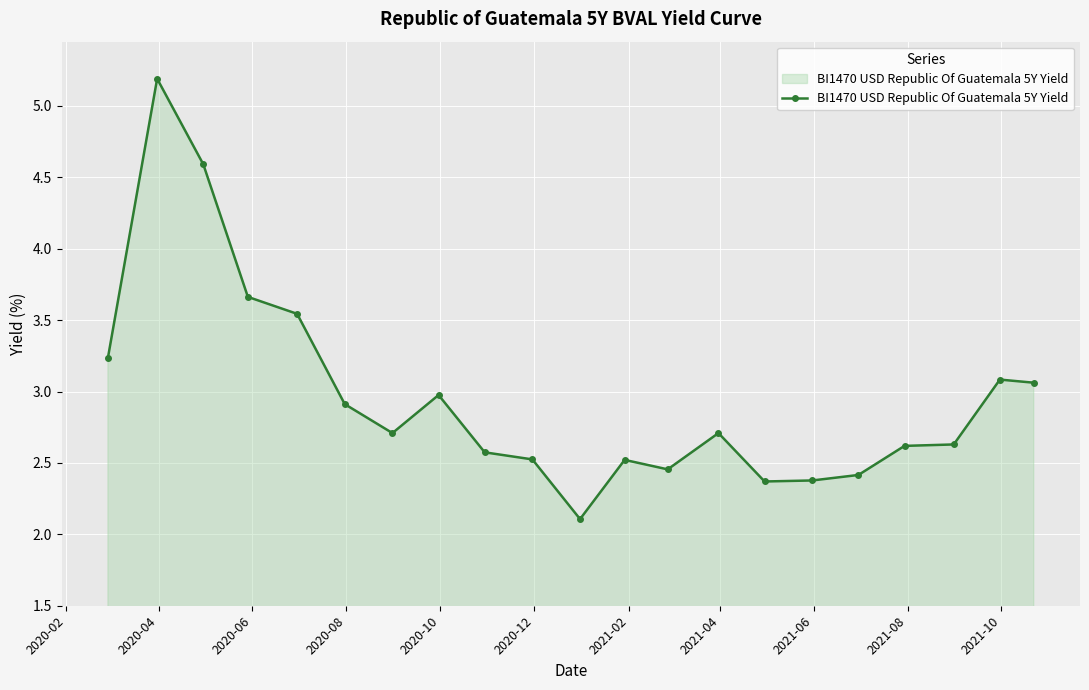

True or false: there are more than 2 points higher than both neighbors.

True